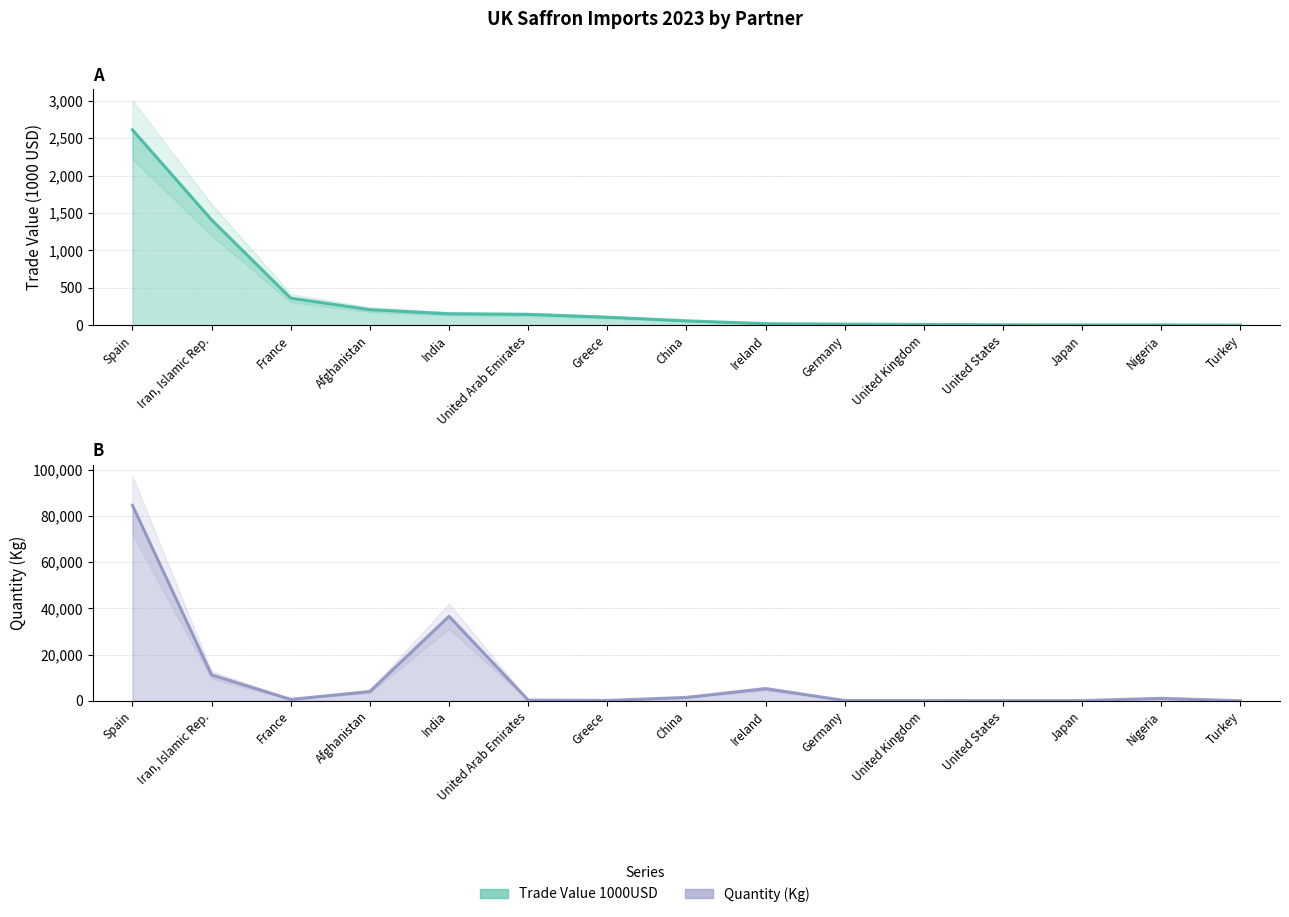

What is the label of the 1st point from the left?

Spain